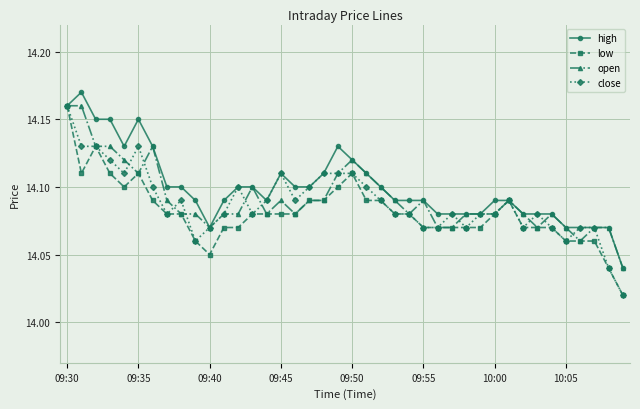

Rank the series by their average value, from highest to lowest.

high, open, close, low